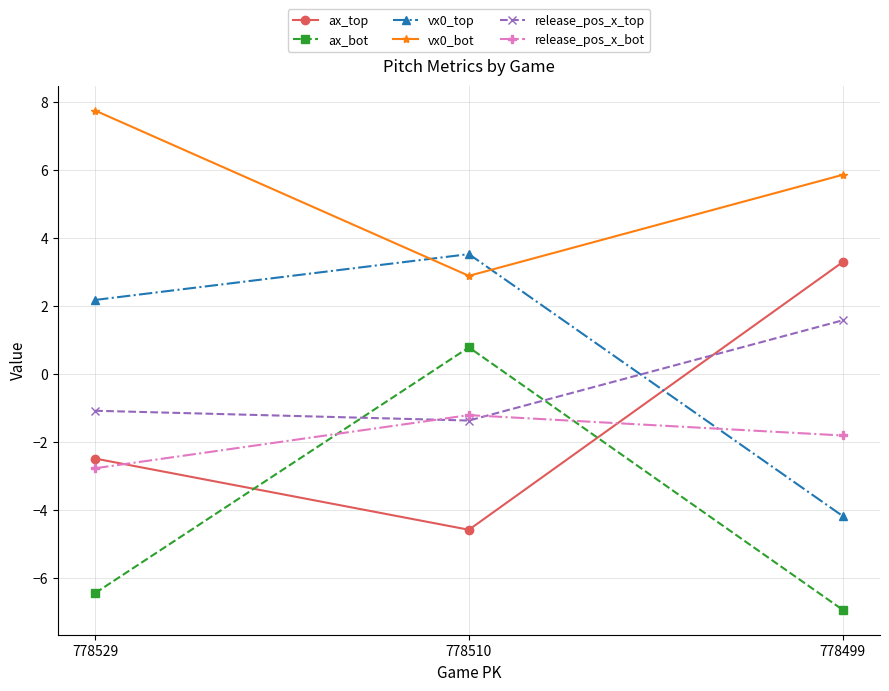

What is the difference between the highest and lowest values at 778499?

12.8